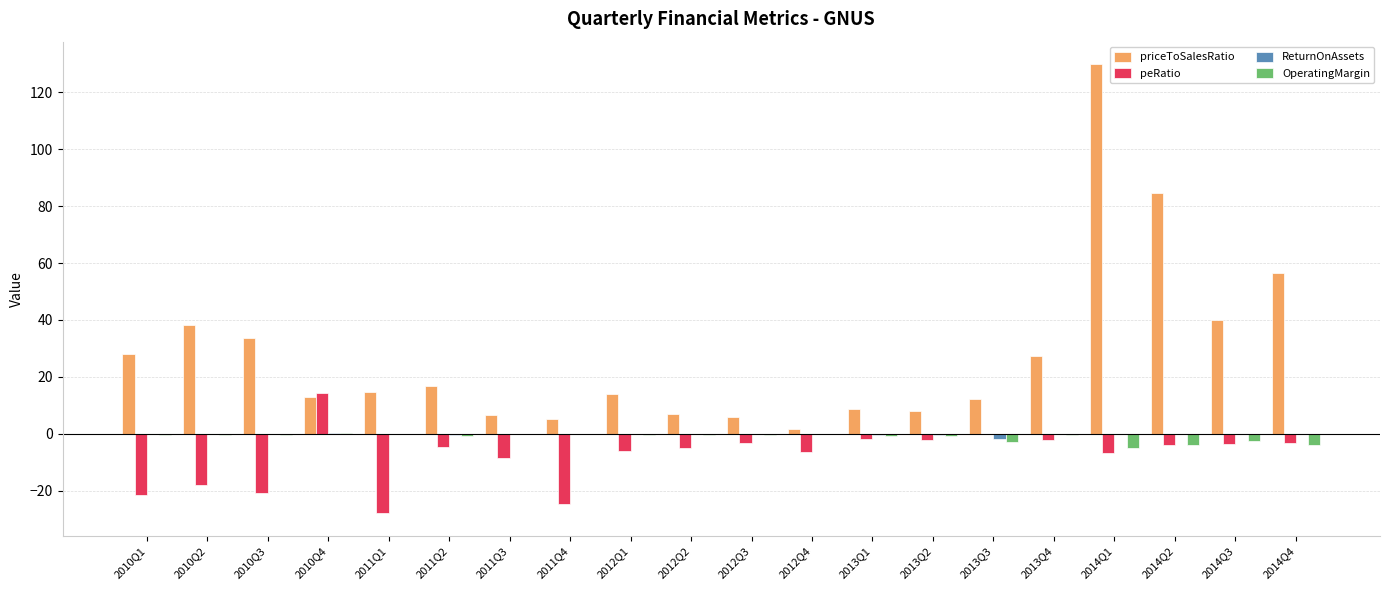

What is the sum of the OperatingMargin values at 2014Q3 and 2011Q3?

-2.9